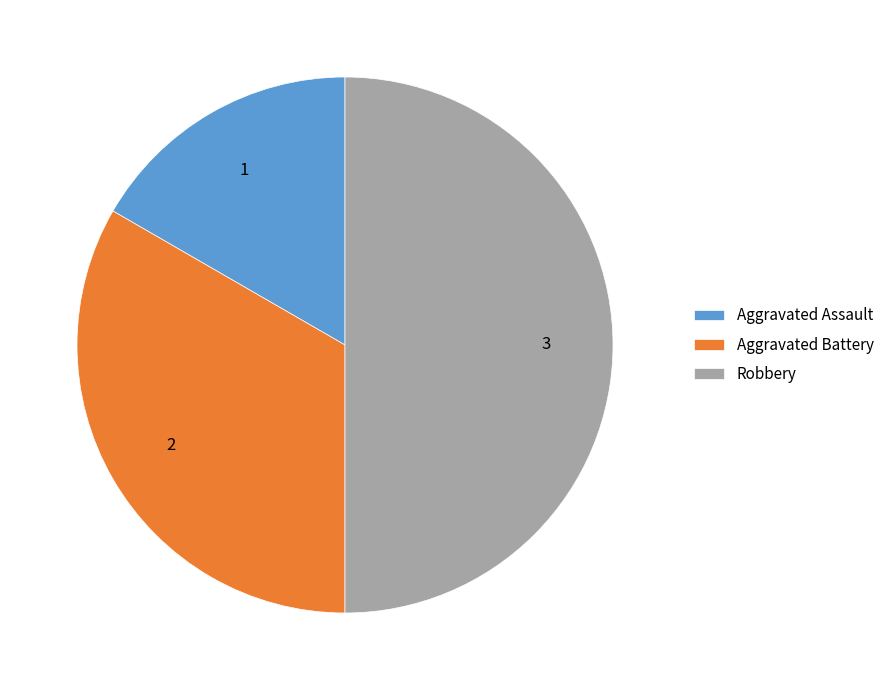

Which category has the smallest portion of the pie?

Aggravated Assault